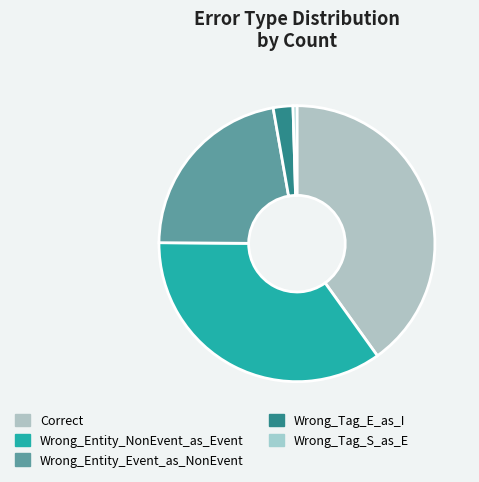

How many slices are in this pie chart?

5